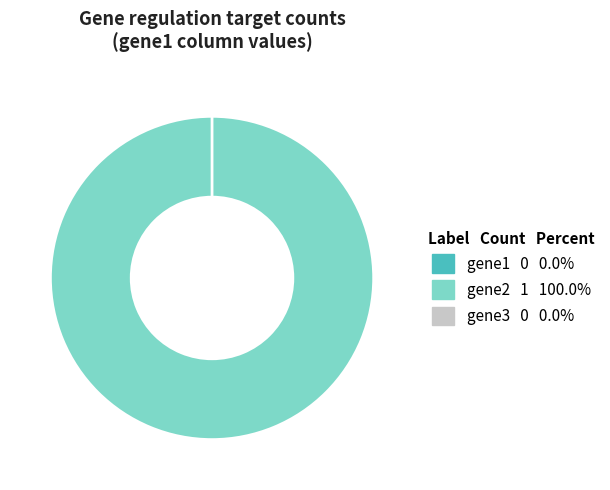

Is there any slice that represents more than half of the pie?

Yes